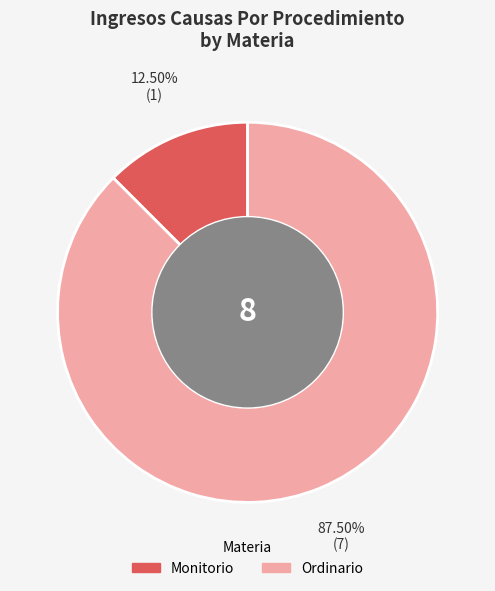

To the nearest percent, what is the average slice percentage?

50%